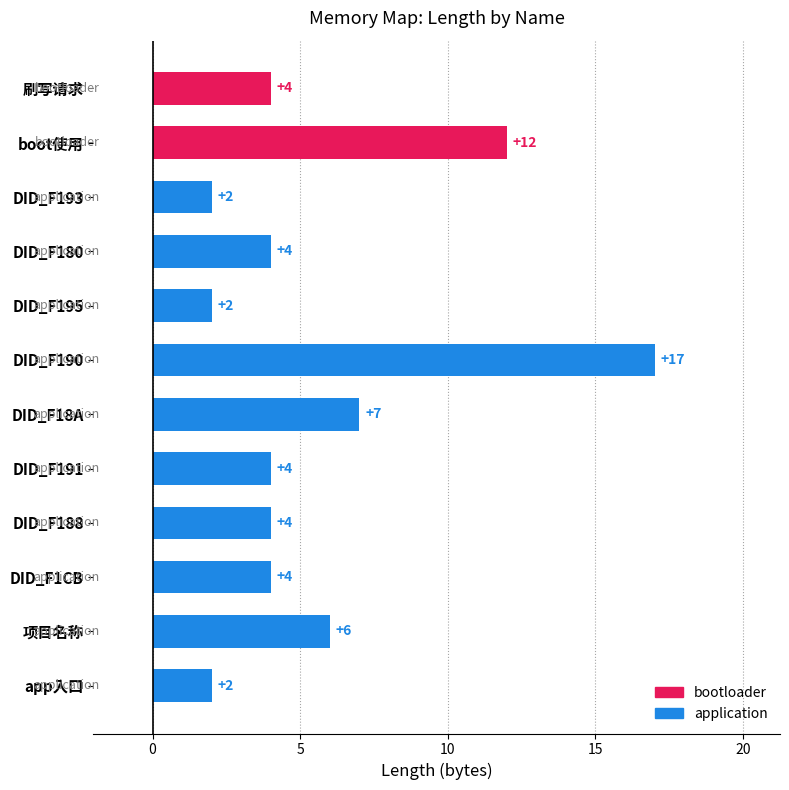

Reading top to bottom, list all the values displayed in this chart.

刷写请求=4	boot使用=12	DID_F193=2	DID_F180=4	DID_F195=2	DID_F190=17	DID_F18A=7	DID_F191=4	DID_F188=4	DID_F1CB=4	项目名称=6	app入口=2